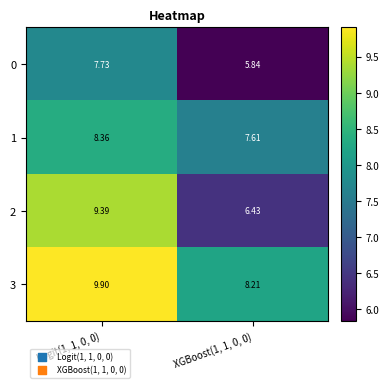

Is the value of 0 at XGBoost(1, 1, 0, 0) greater than the value of 3 at Logit(1, 1, 0, 0)?

No